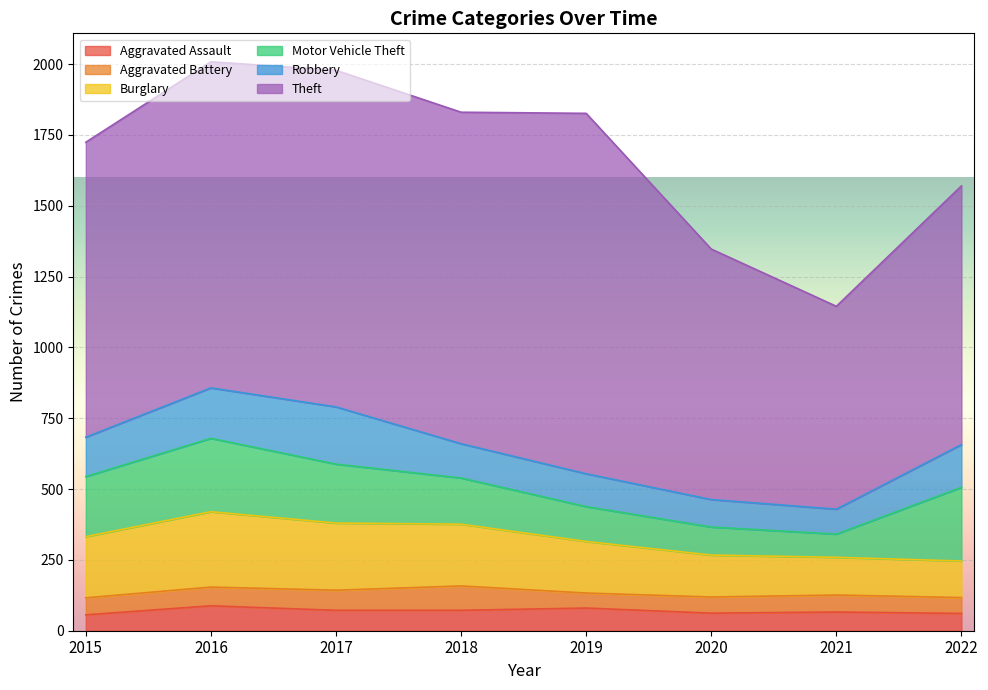

List the series in order of their peak value, lowest first.

Aggravated Battery, Aggravated Assault, Robbery, Motor Vehicle Theft, Burglary, Theft